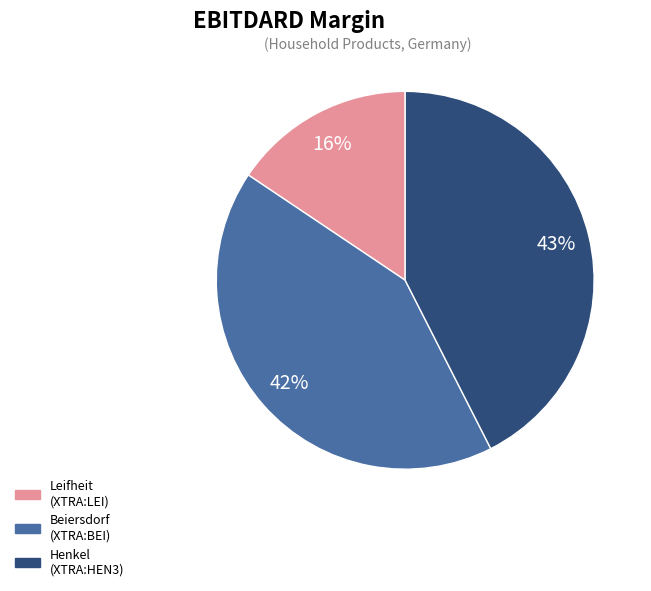

Is there any slice that represents more than half of the pie?

No